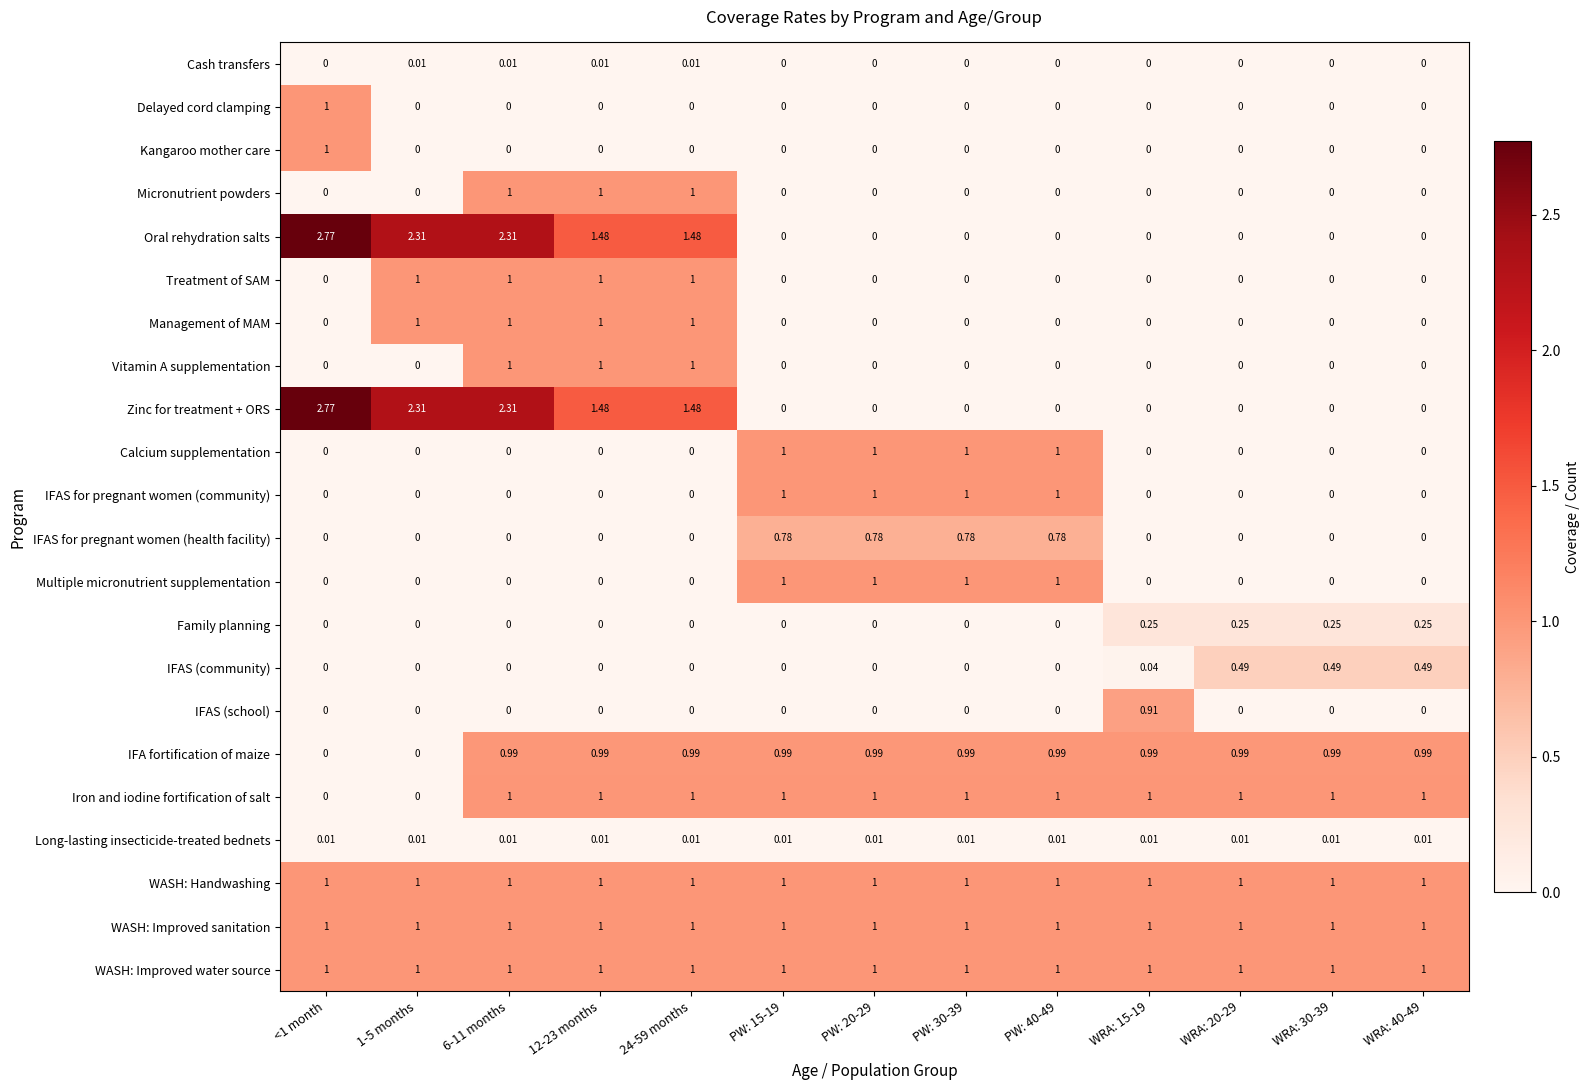

How many data points does each series have?

13